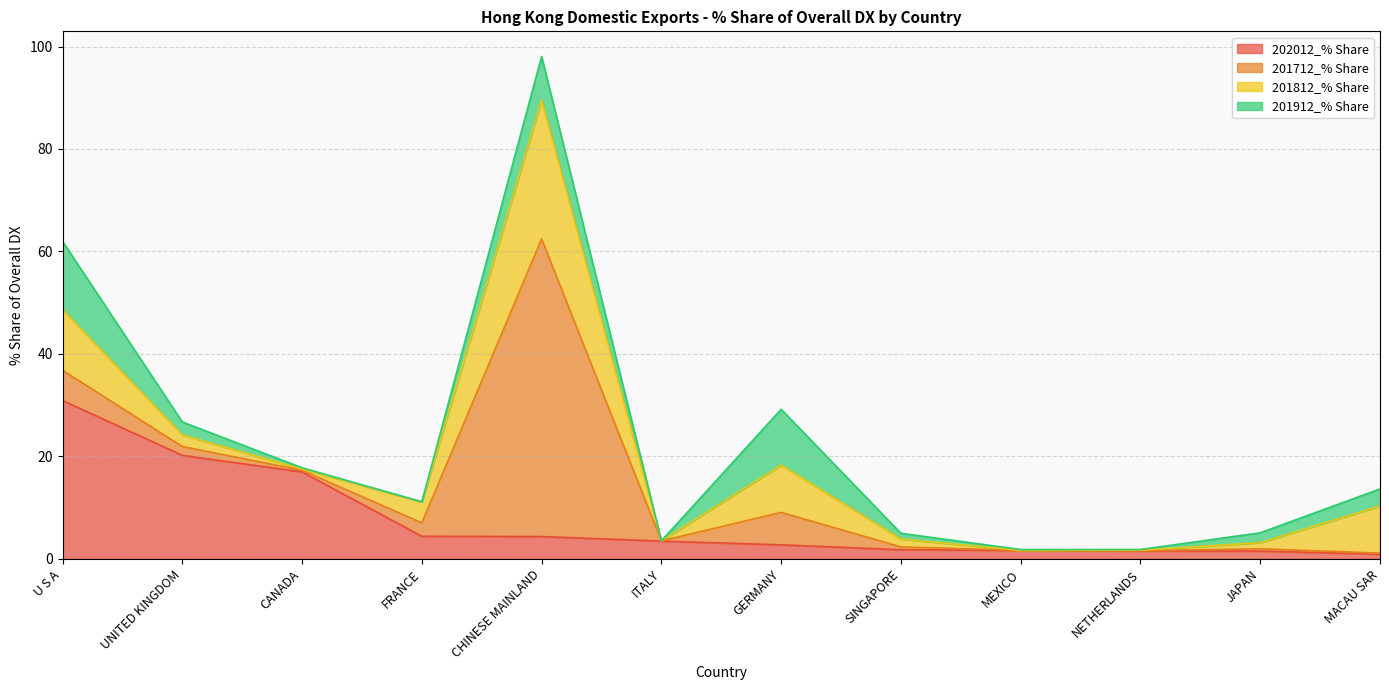

What is the value of the 201712_% Share point at the 4th from the left?

2.6